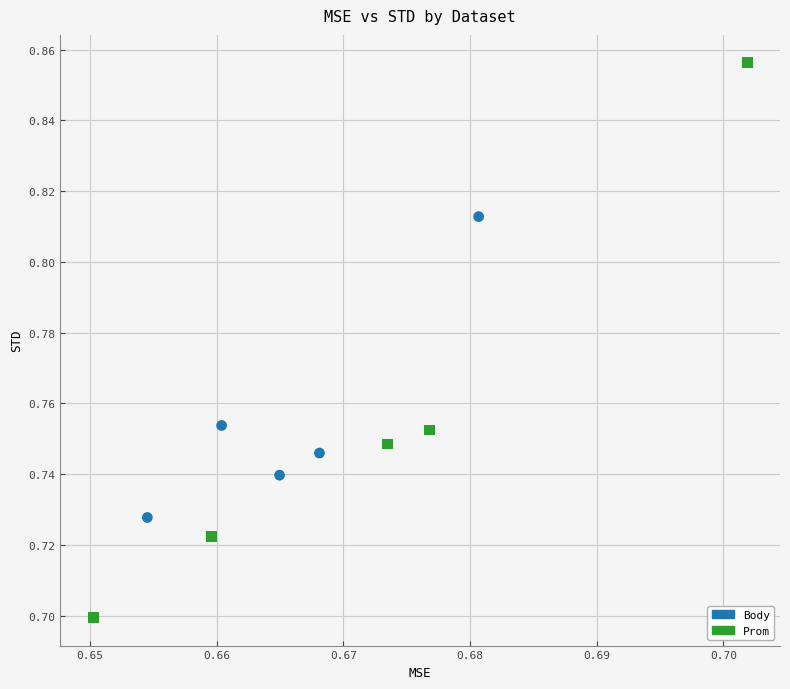

Which series has the widest spread of Y values?

Prom